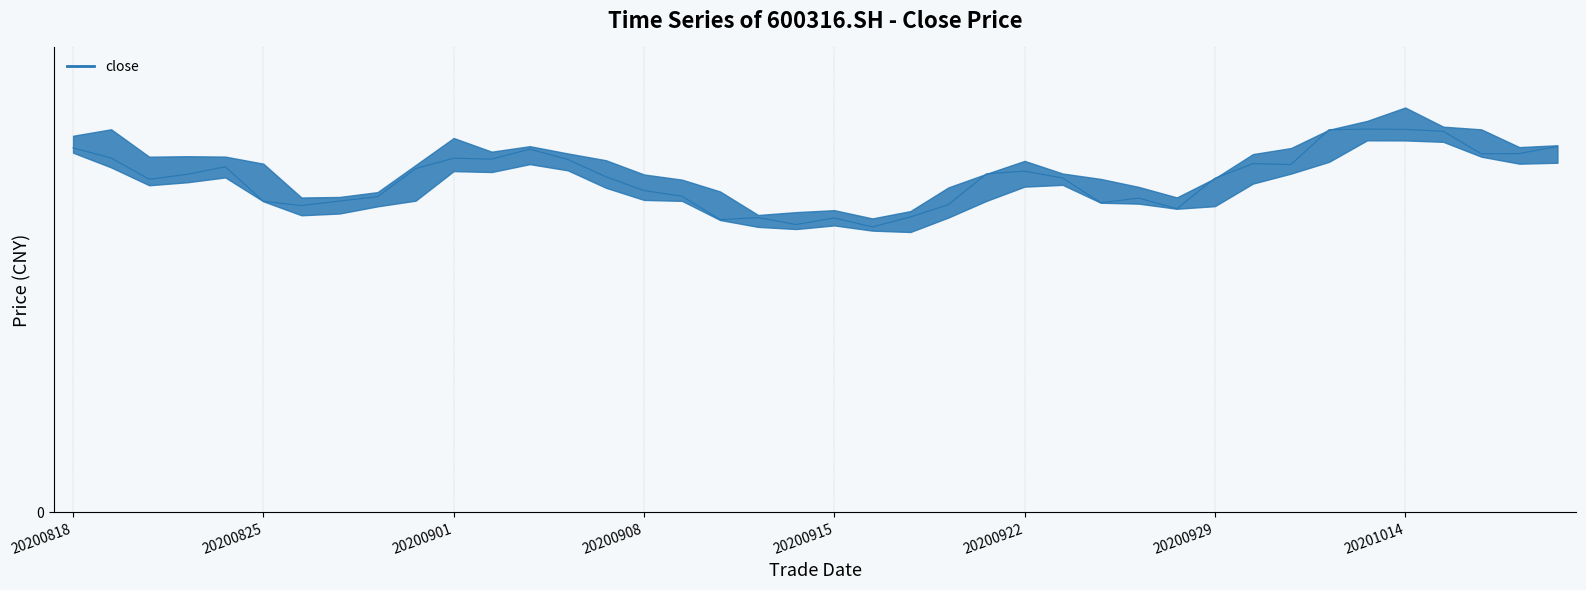

Where is the data nearest to the value 35?

20200908